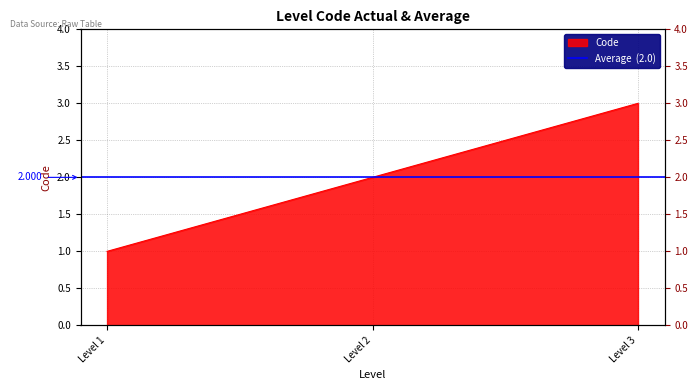

How many data points are above 2?

1